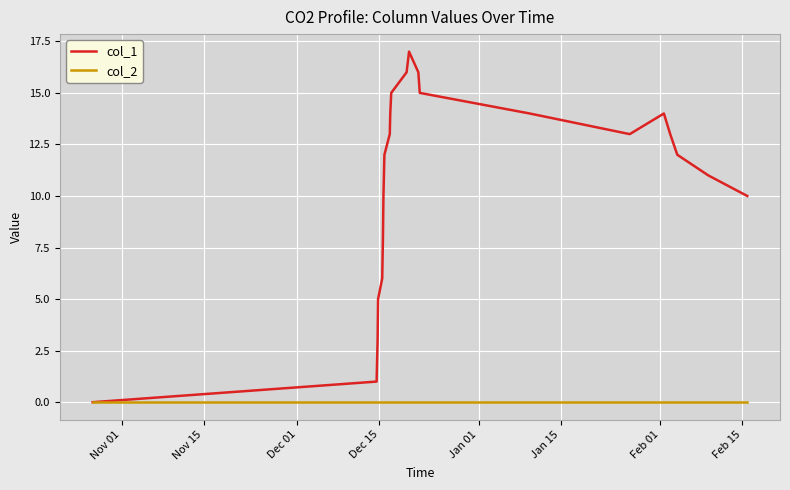

List the series in order of their peak value, highest first.

col_1, col_2